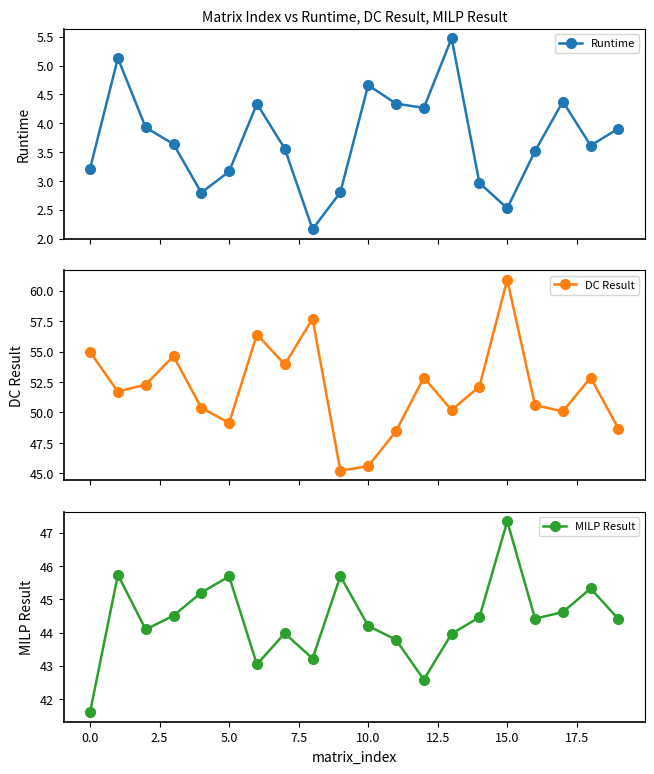

Which series has the largest range (max minus min)?

DC Result